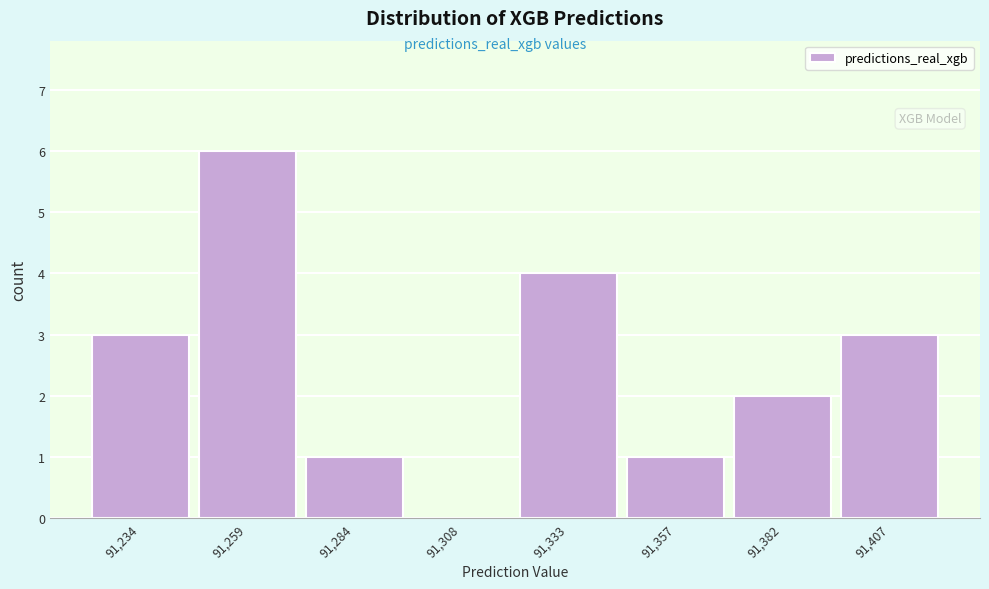

Reading left to right, transcribe this chart: for each bar, give the range it covers on the x-axis and its height. Neither the bar edges nor the heights are printed on the chart, so give them approximately, as read against the axes.

91225 to 91250: 3
91250 to 91275: 6
91275 to 91300: 1
91300 to 91320: 0
91320 to 91345: 4
91345 to 91370: 1
91370 to 91395: 2
91395 to 91420: 3